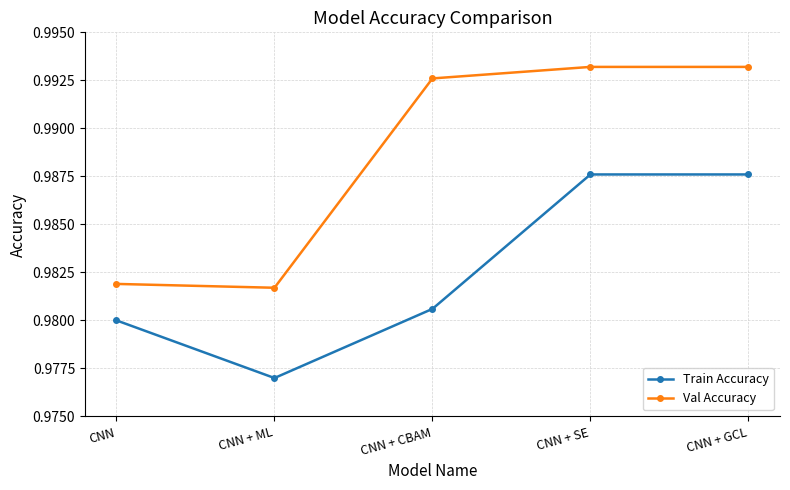

What is the total value across all series at CNN + ML?

2.0